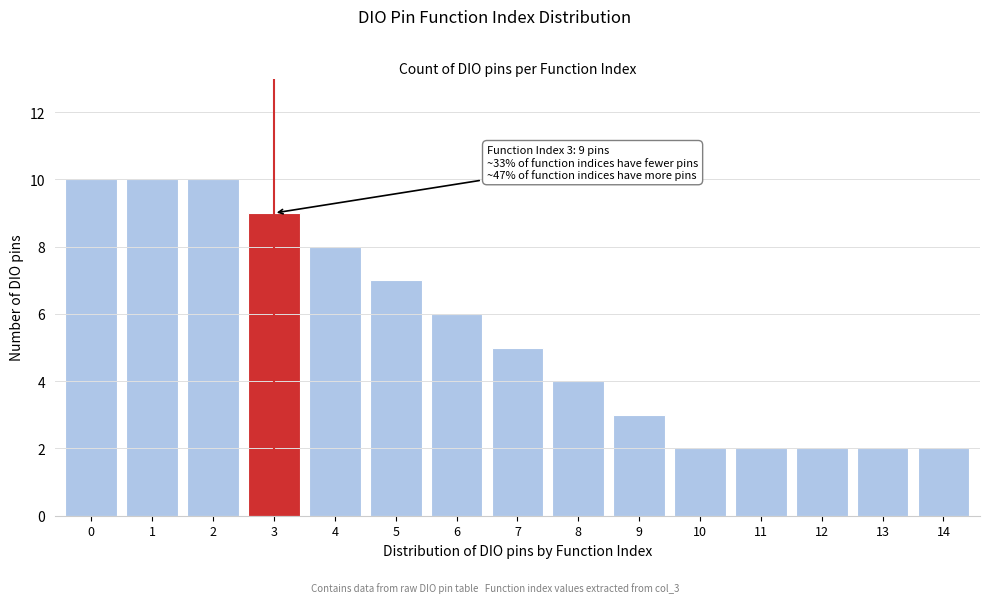

Reading left to right, extract all data points from this chart.

10	10	10	9	8	7	6	5	4	3	2	2	2	2	2